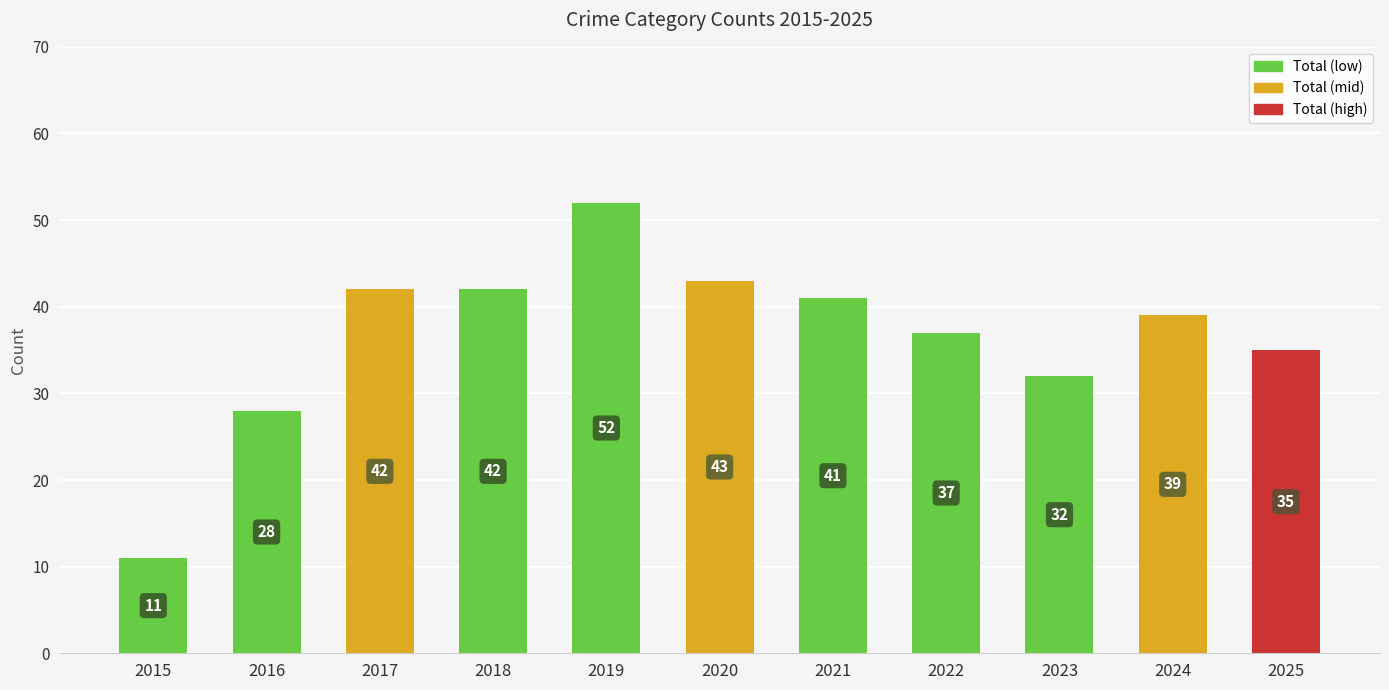

Reading right to left, list all the values displayed in this chart.

2025=35	2024=39	2023=32	2022=37	2021=41	2020=43	2019=52	2018=42	2017=42	2016=28	2015=11